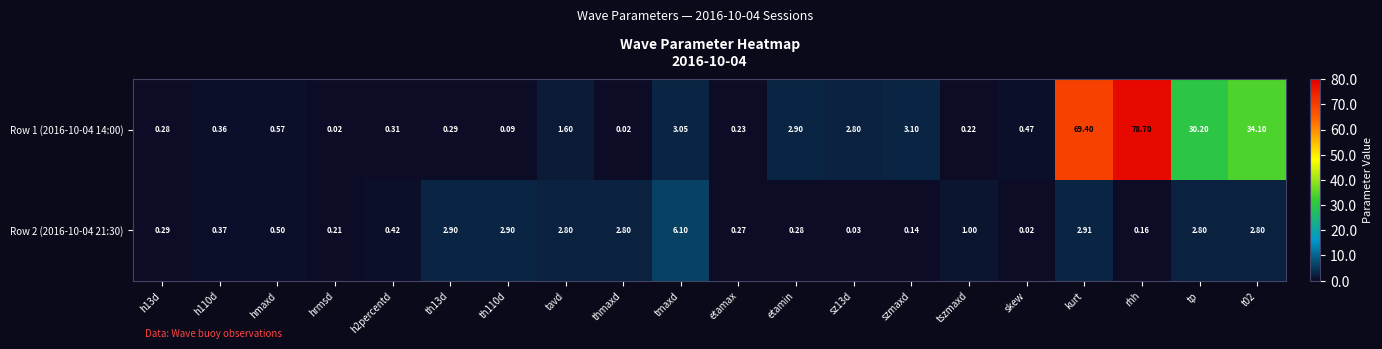

Which series has the largest total across all categories?

Row 1 (2016-10-04 14:00)